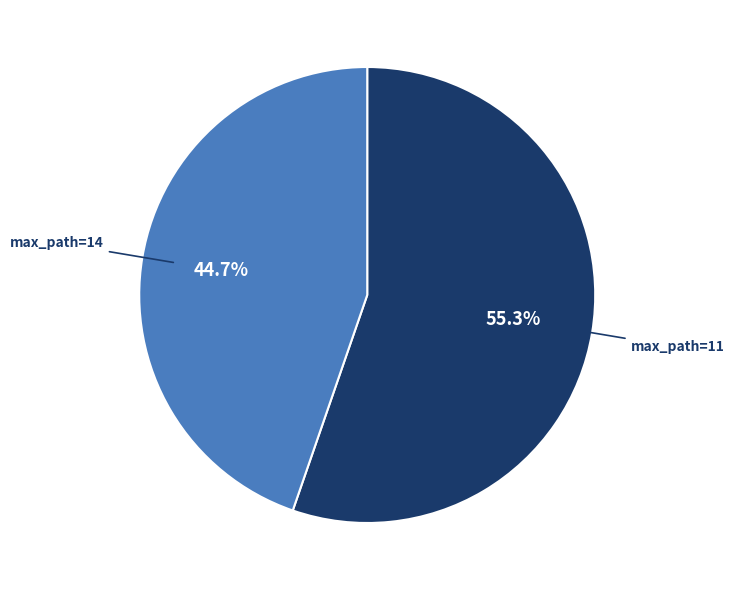

Is there any slice that represents more than half of the pie?

Yes